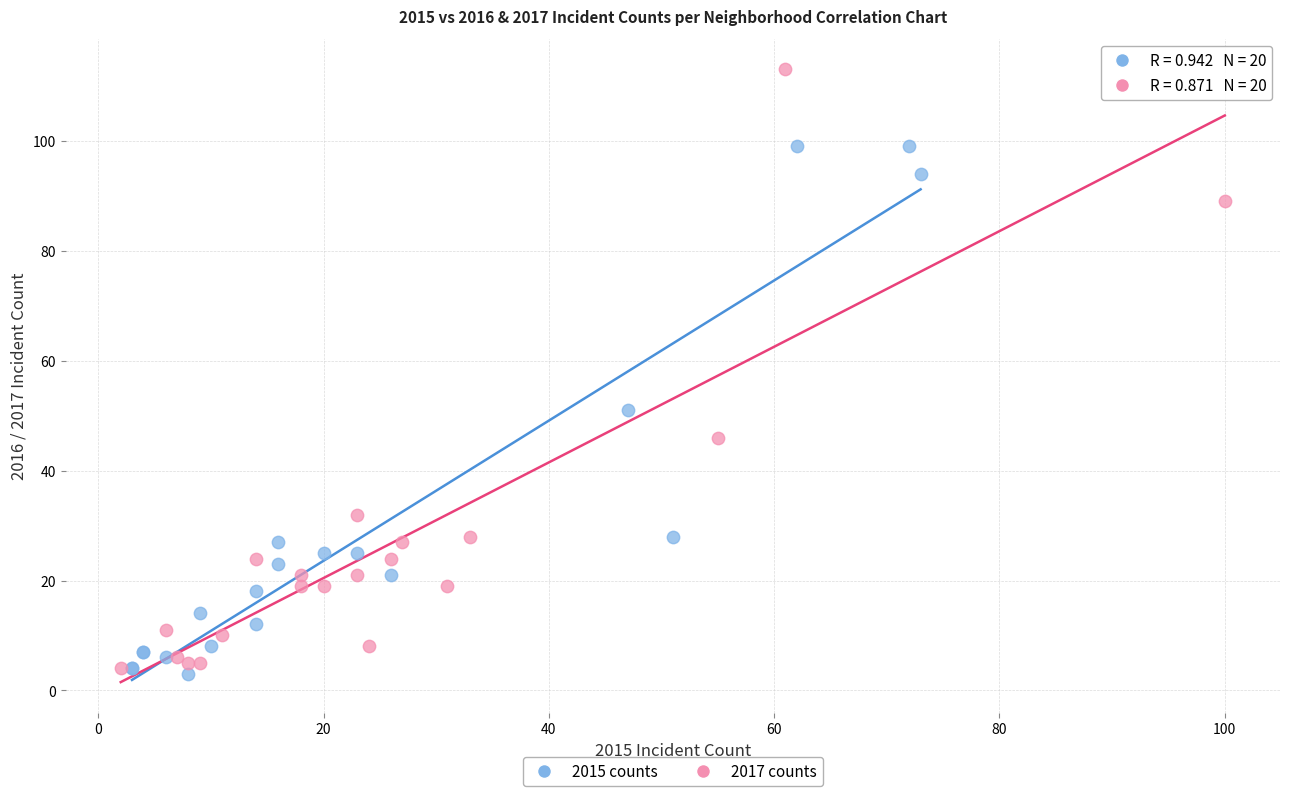

Which series has the widest spread of Y values?

2017 counts